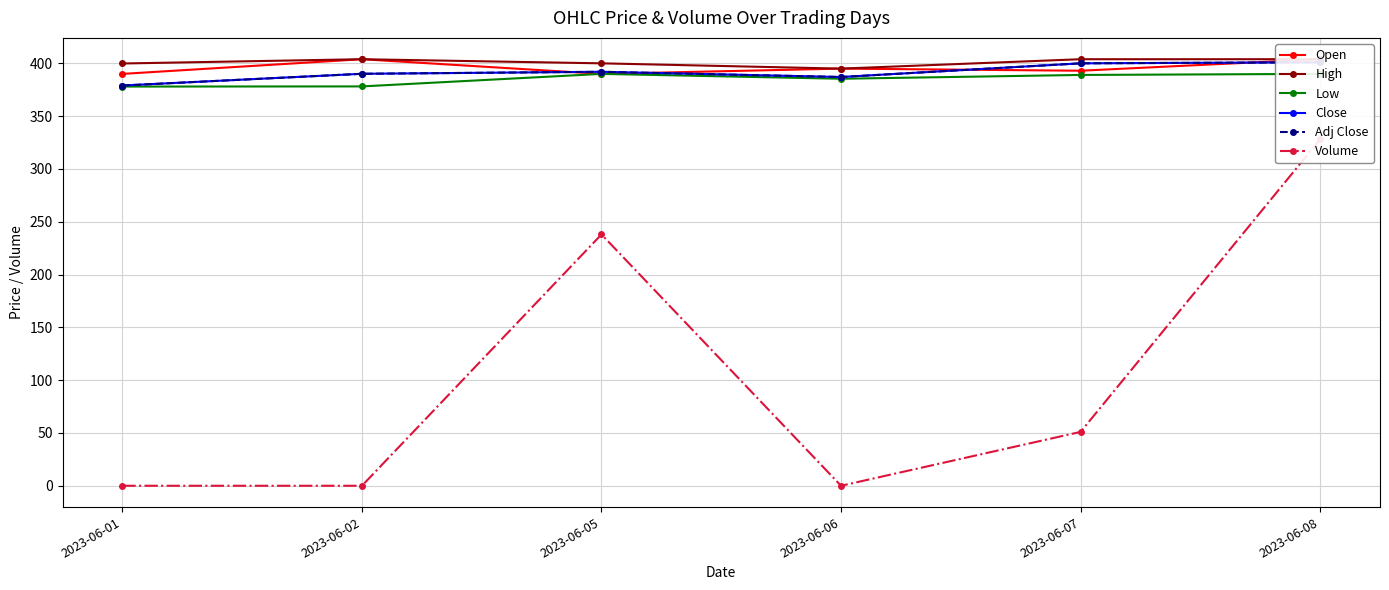

Which category has the highest value in the Volume series?

2023-06-08